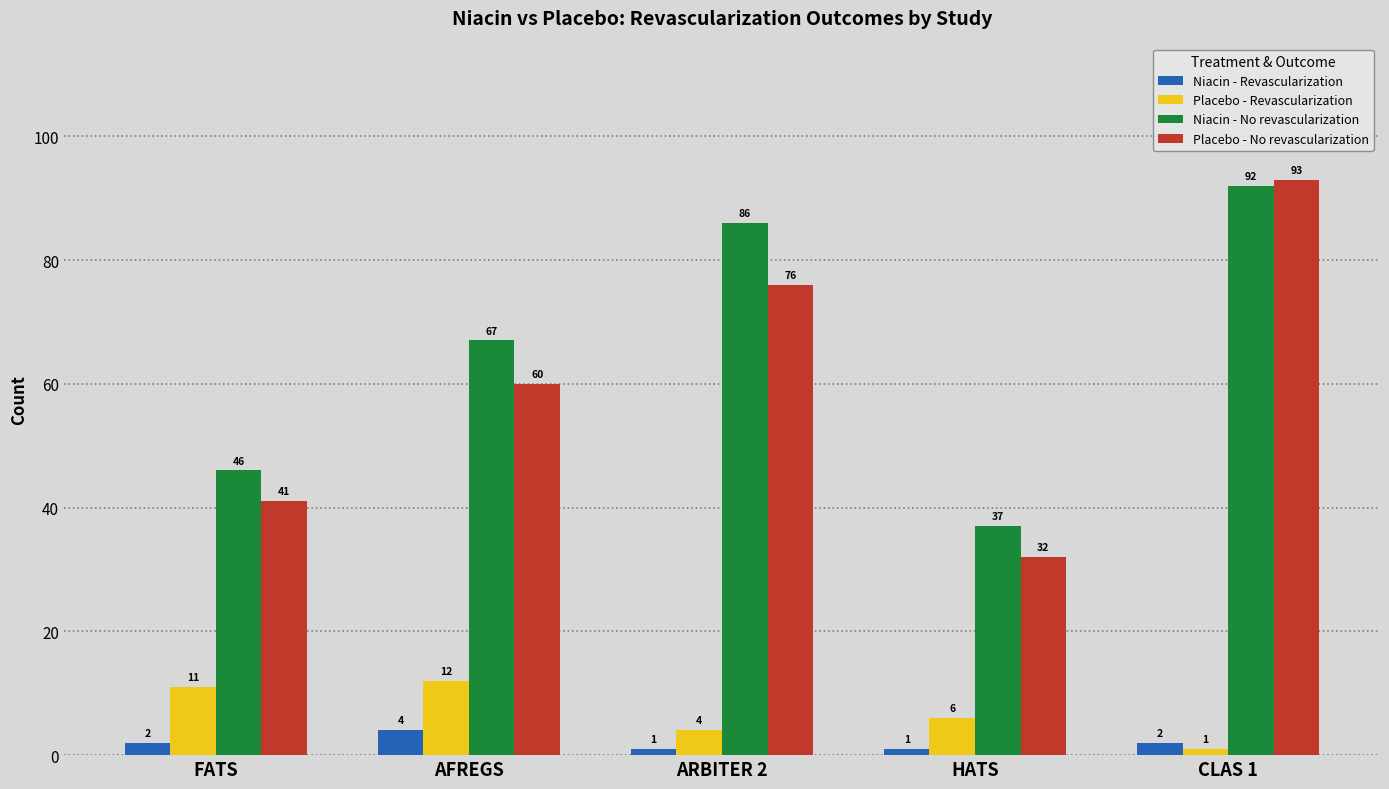

How many groups of bars are there?

5